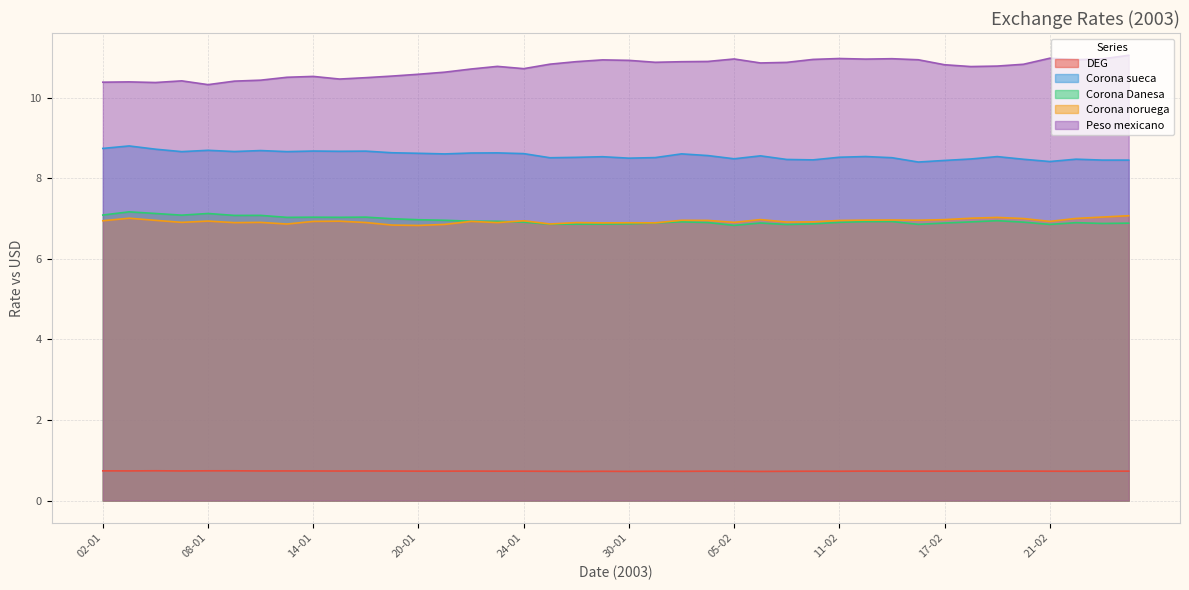

What is the difference between the Peso mexicano values at 29-01 and 06-01?

0.6